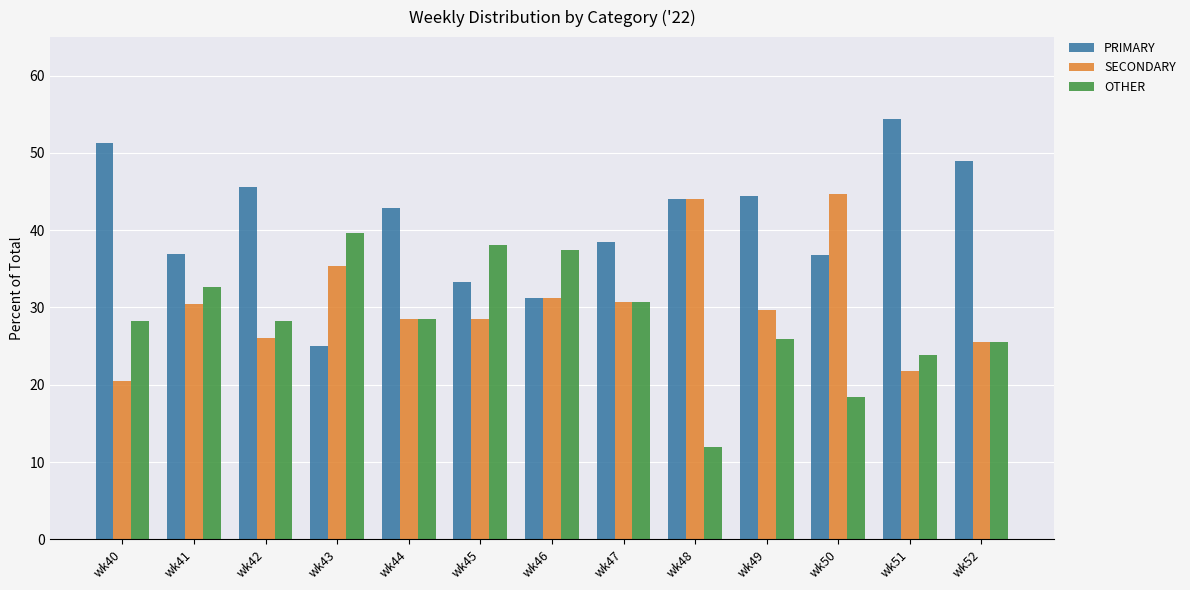

The OTHER series shows 25.9 at wk49. True or false?

True